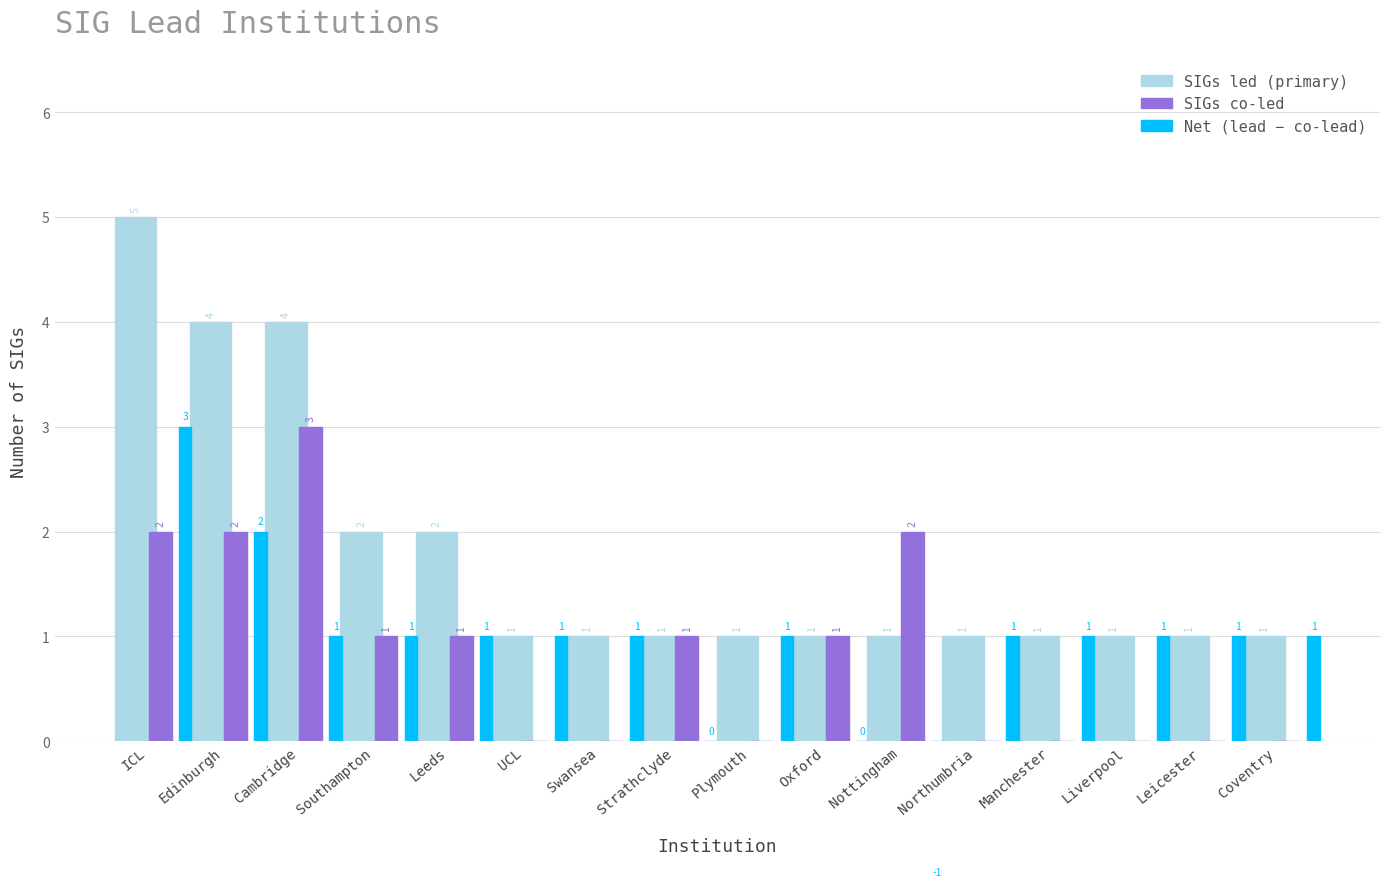

Which series has the largest range (max minus min)?

SIGs led (primary)